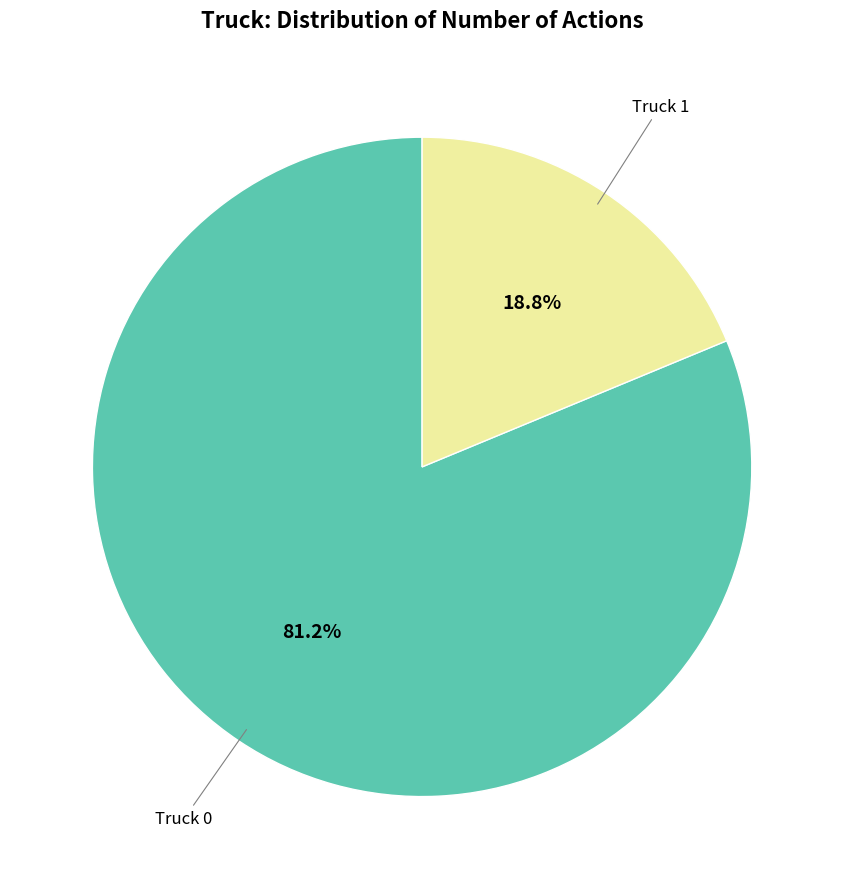

To the nearest percent, what is the average slice percentage?

50%